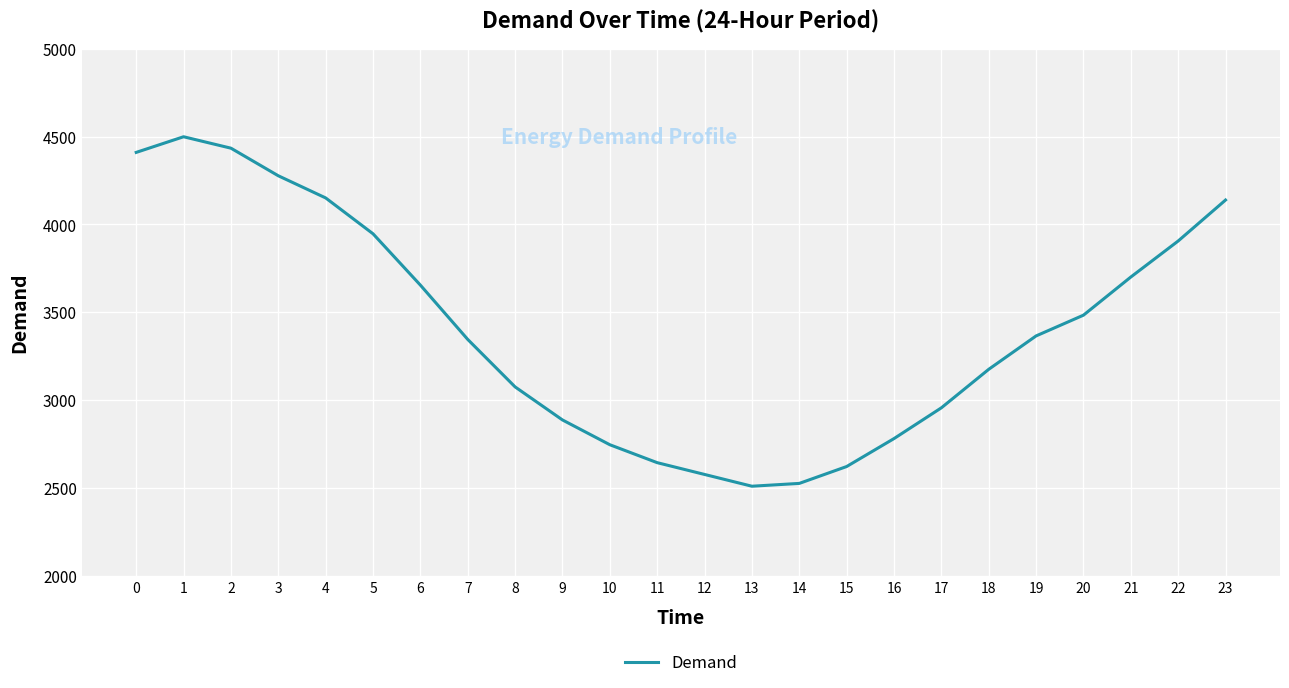

Reading left to right, transcribe all the data shown in this chart.

4410	4499	4434	4277	4151	3947	3655	3346	3076	2888	2747	2645	2578	2511	2527	2623	2782	2957	3176	3366	3484	3701	3906	4139